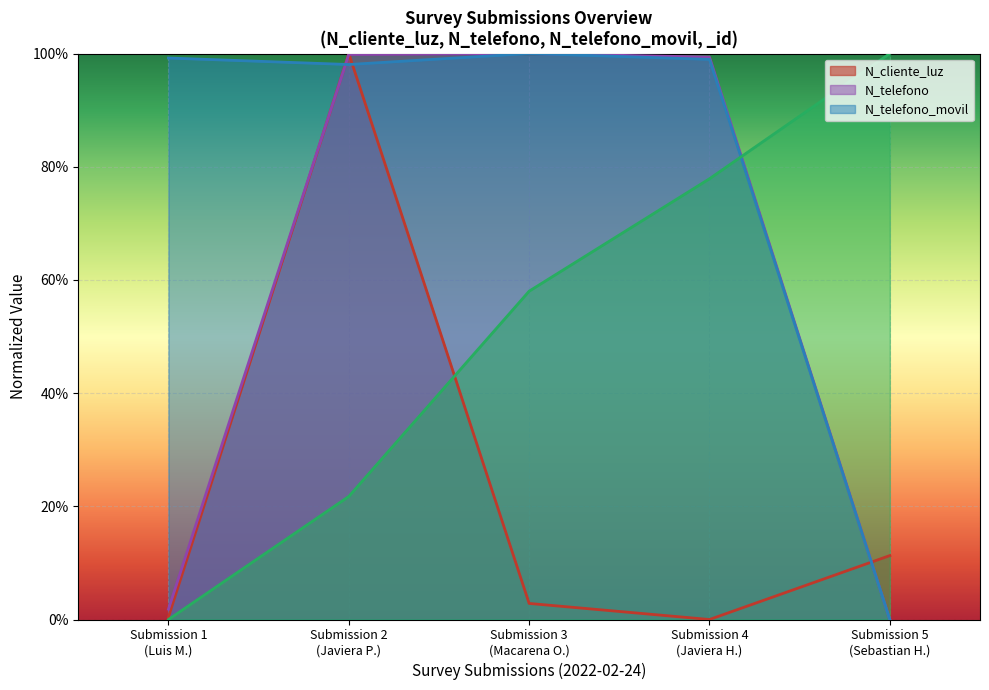

Which series has the widest spread of values?

N_telefono